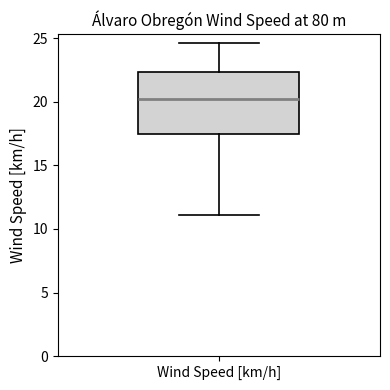

Transcribe this box plot: give where the median line is, the range the box spans, and where the two whiskers end, as read against the y-axis. The values are not printed on the chart, so give them approximately, as read against the axis.

median 20.5, box 17.5 to 22.5, whiskers 11.0 to 24.5